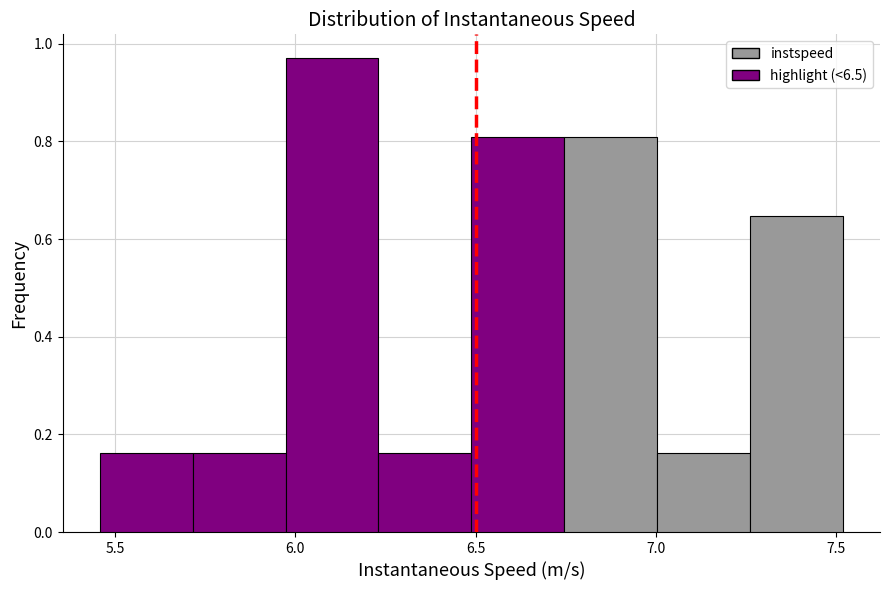

Reading left to right, list every bar in this chart as the range it spans on the x-axis followed by its height. Neither the bar edges nor the heights are printed on the chart, so give them approximately, as read against the axes.

5.45 to 5.70: 0.16
5.70 to 5.95: 0.16
5.95 to 6.25: 0.98
6.25 to 6.50: 0.16
6.50 to 6.75: 0.80
6.75 to 7.00: 0.80
7.00 to 7.25: 0.16
7.25 to 7.50: 0.64